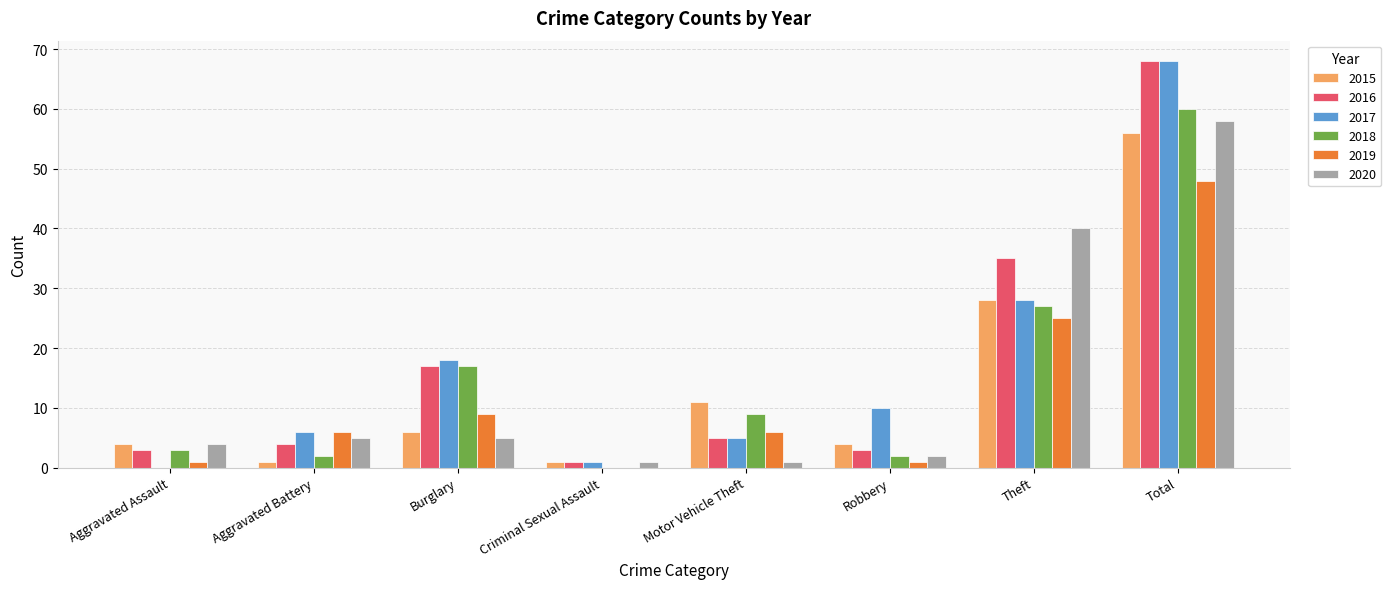

At which label is 2020 closest to 29?

Theft